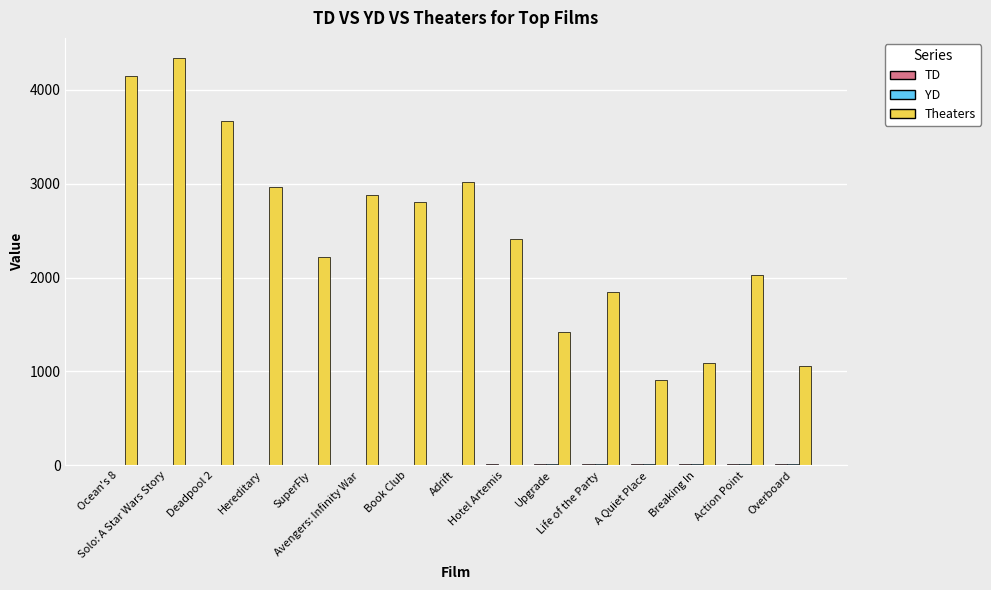

Which series has the largest total across all categories?

Theaters